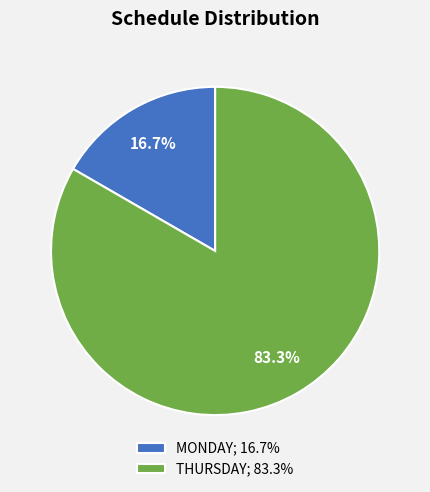

True or false: MONDAY accounts for 3% of the total.

False